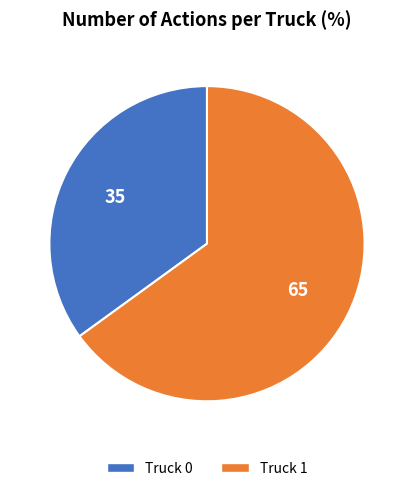

Approximately how many times larger is the value at Truck 0 compared to Truck 1?

0.5